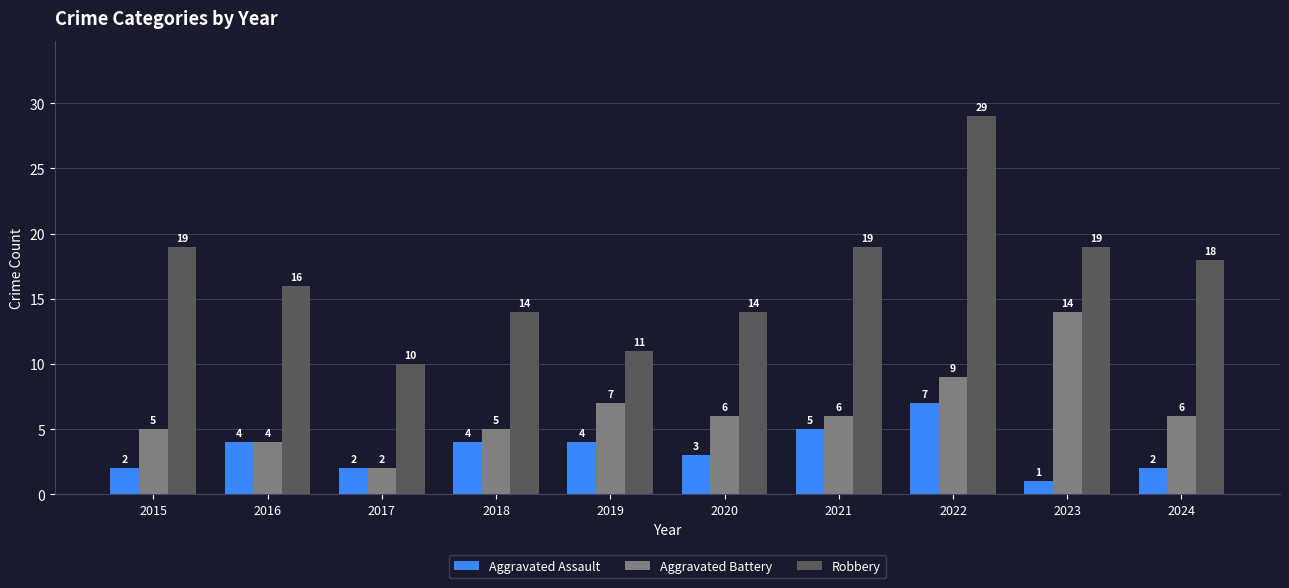

Which series has the largest range (max minus min)?

Robbery